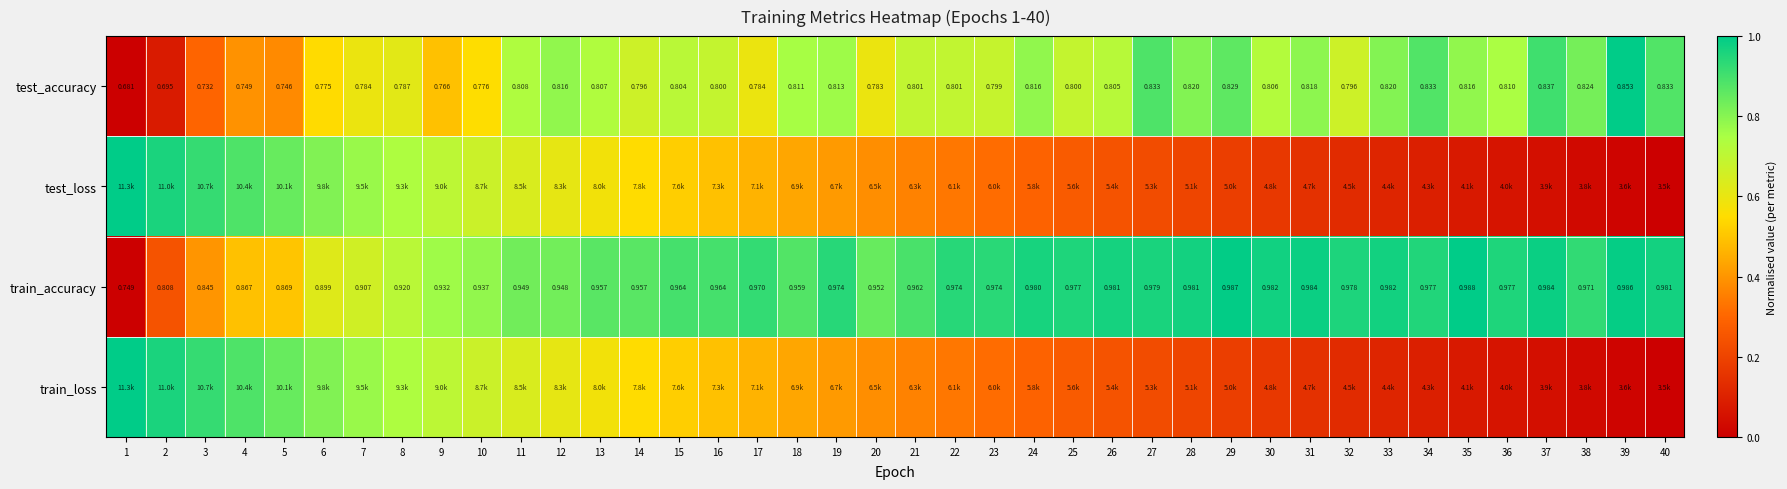

Which category has the lowest value in the test_loss series?

40